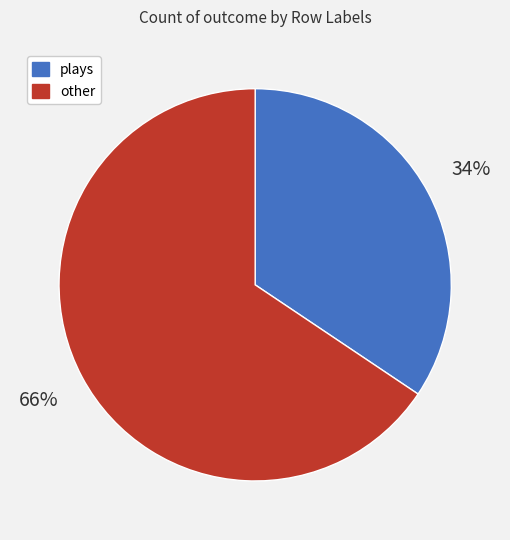

Is there any slice that represents more than half of the pie?

Yes